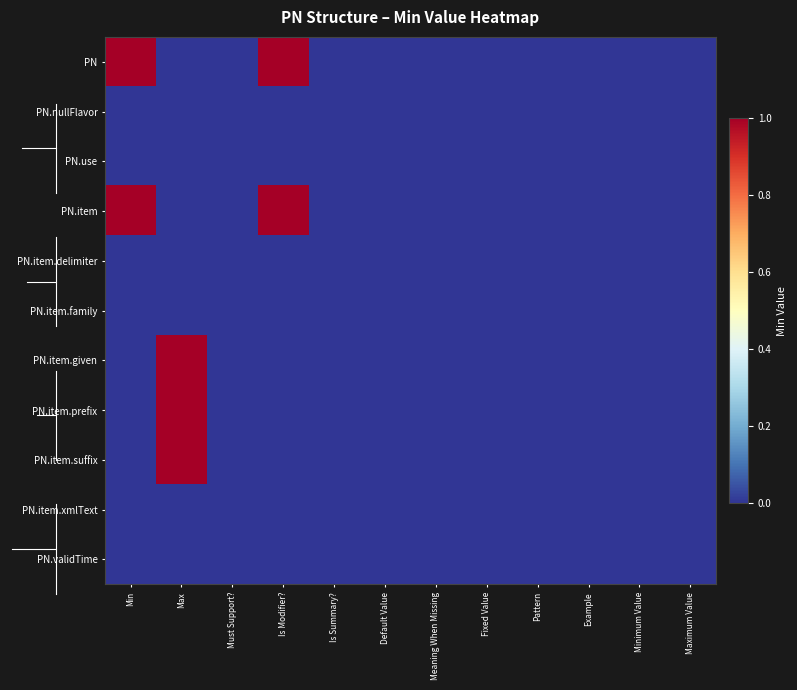

How many data points does each series have?

12